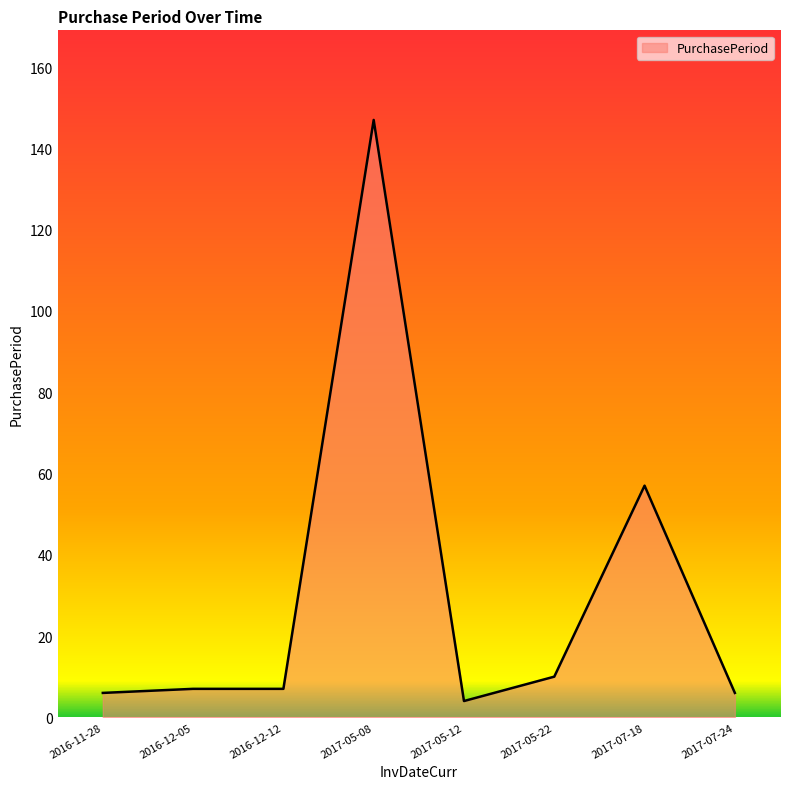

True or false: the data shows 200 at 2017-05-08.

False